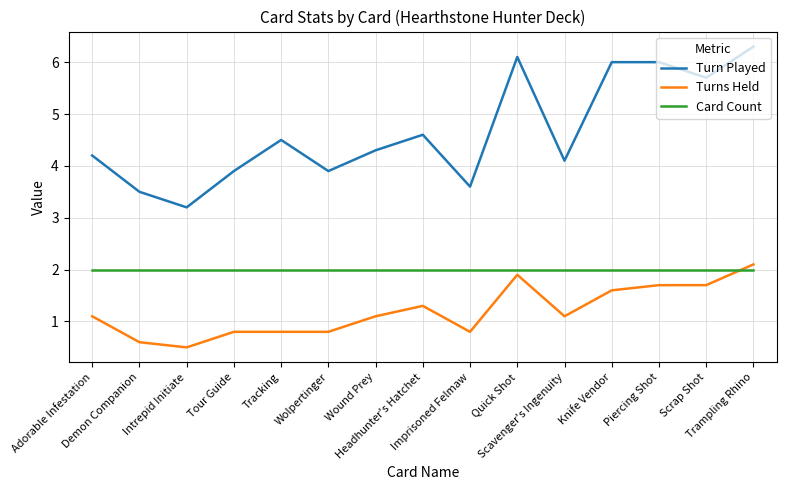

Does the chart display data point markers on the line(s)?

No